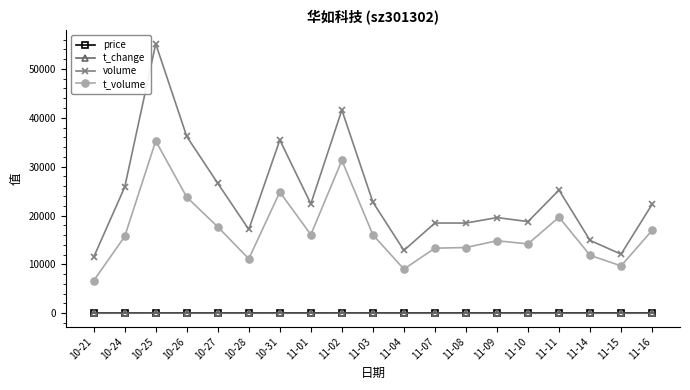

Count the number of categories in the chart.

19